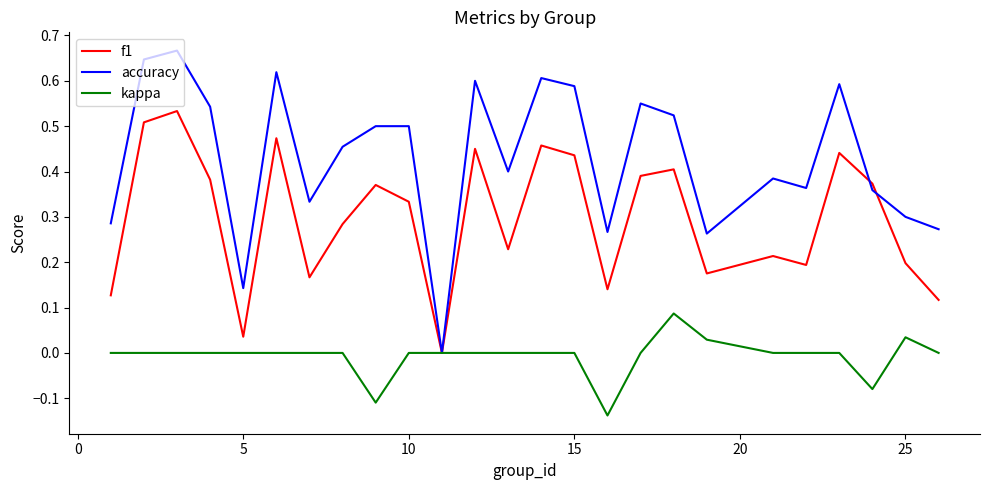

List the series in order of their overall mean, highest first.

accuracy, f1, kappa